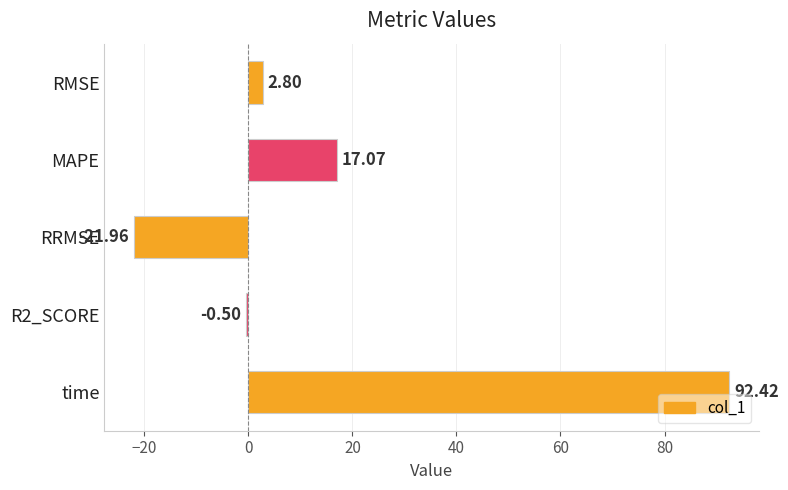

What is the difference between the maximum and second lowest values?

92.9